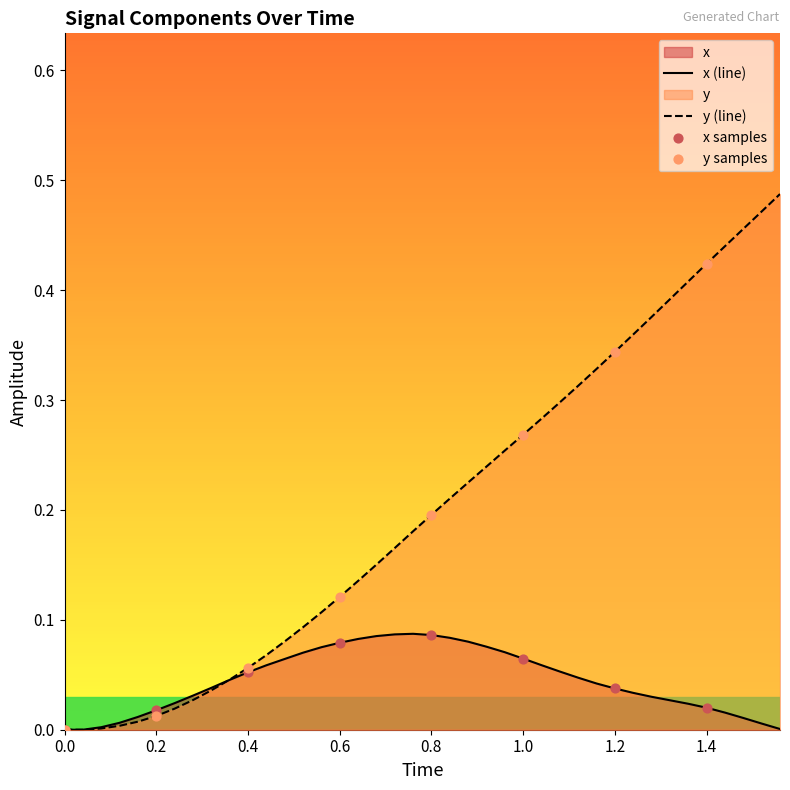

Which series has the largest total across all categories?

y (line)